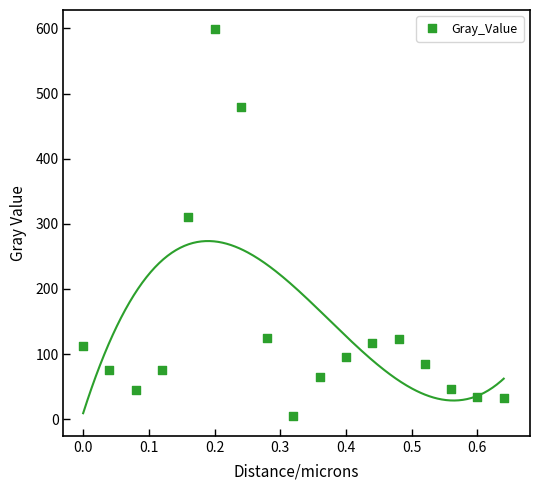

What Y value in the scatter plot is closest to 301?

310.2